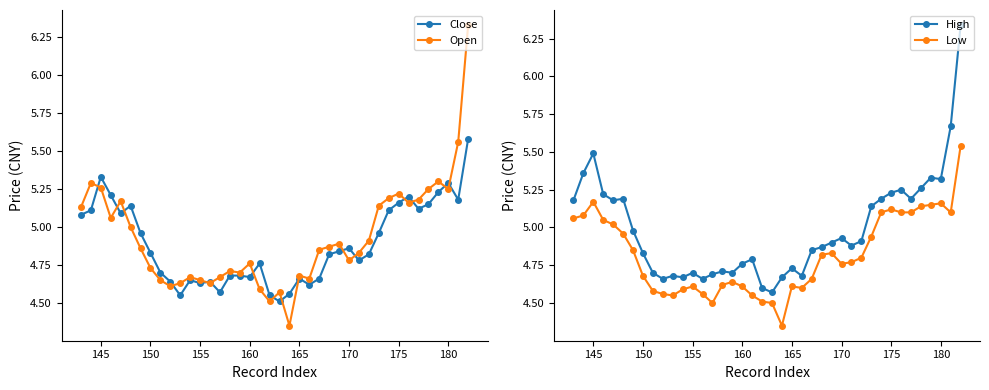

What is the average value of the Open series?

4.9